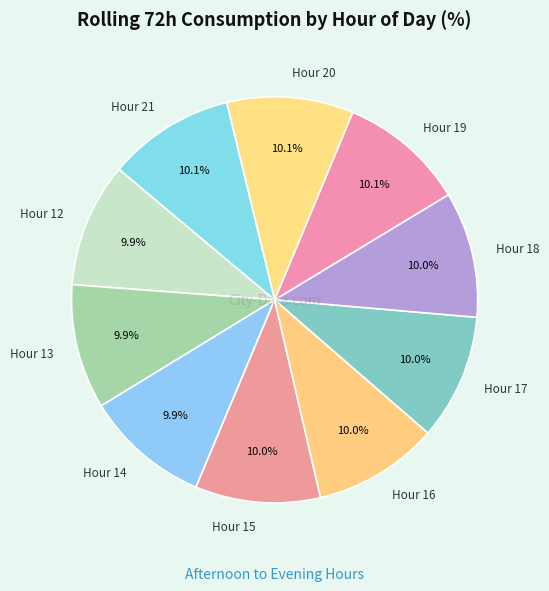

Count the number of slices in the pie.

10